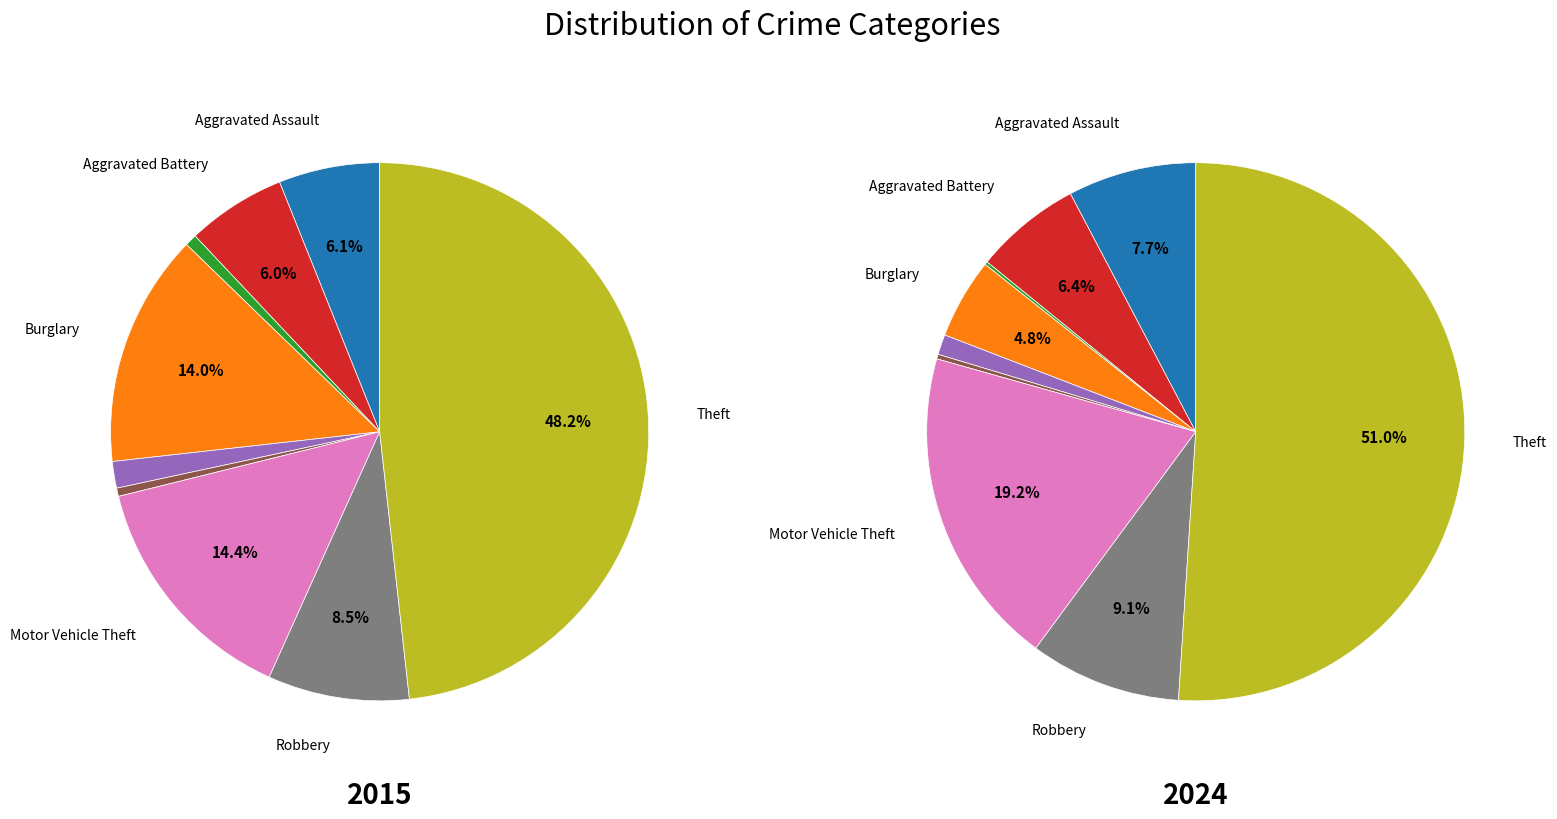

Rank the series by their average value, from highest to lowest.

values_2015, values_2024